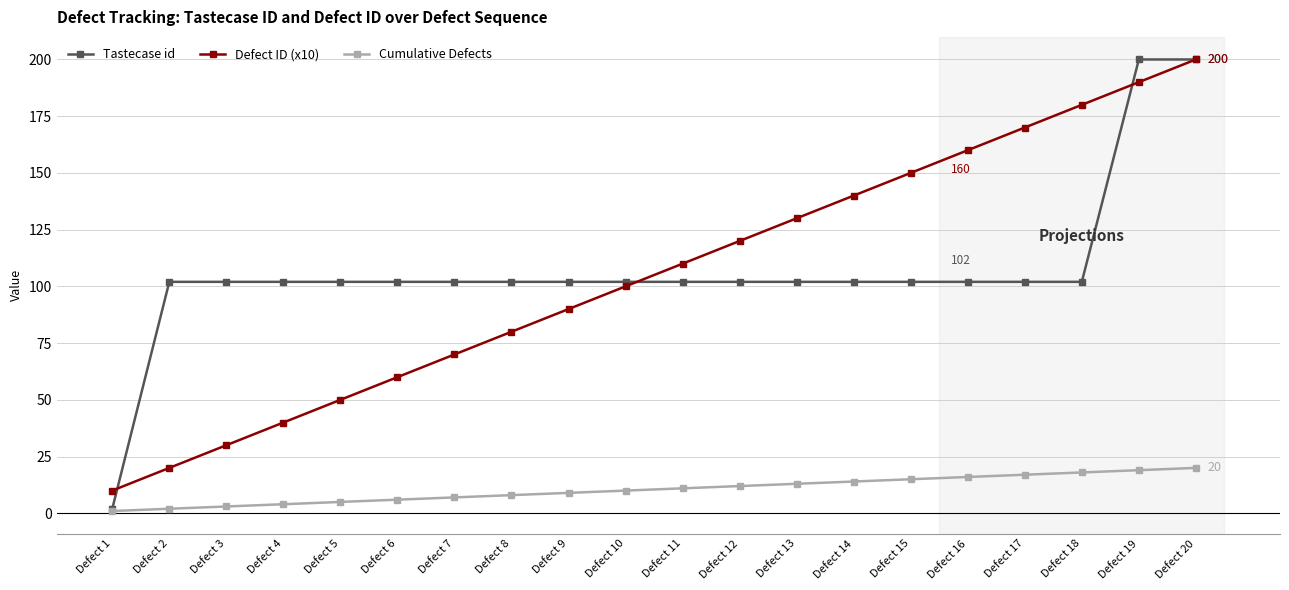

Is the value of Tastecase id at Defect 15 greater than the value of Cumulative Defects at Defect 7?

Yes